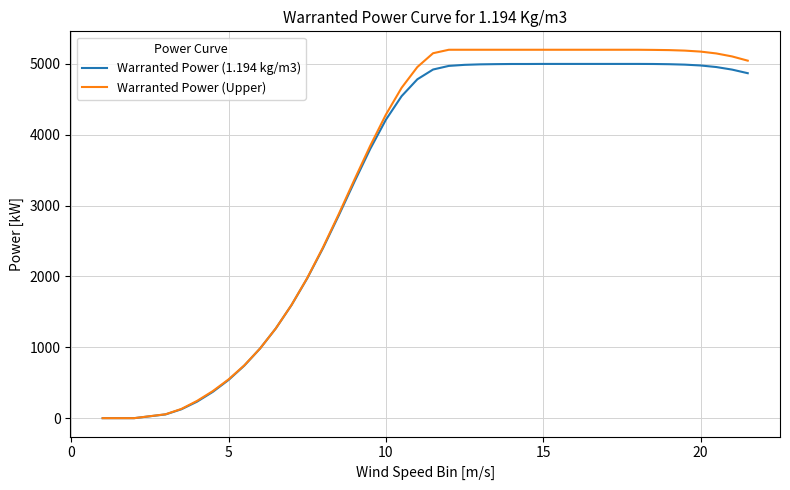

Which series has the widest spread of values?

Warranted Power (Upper)